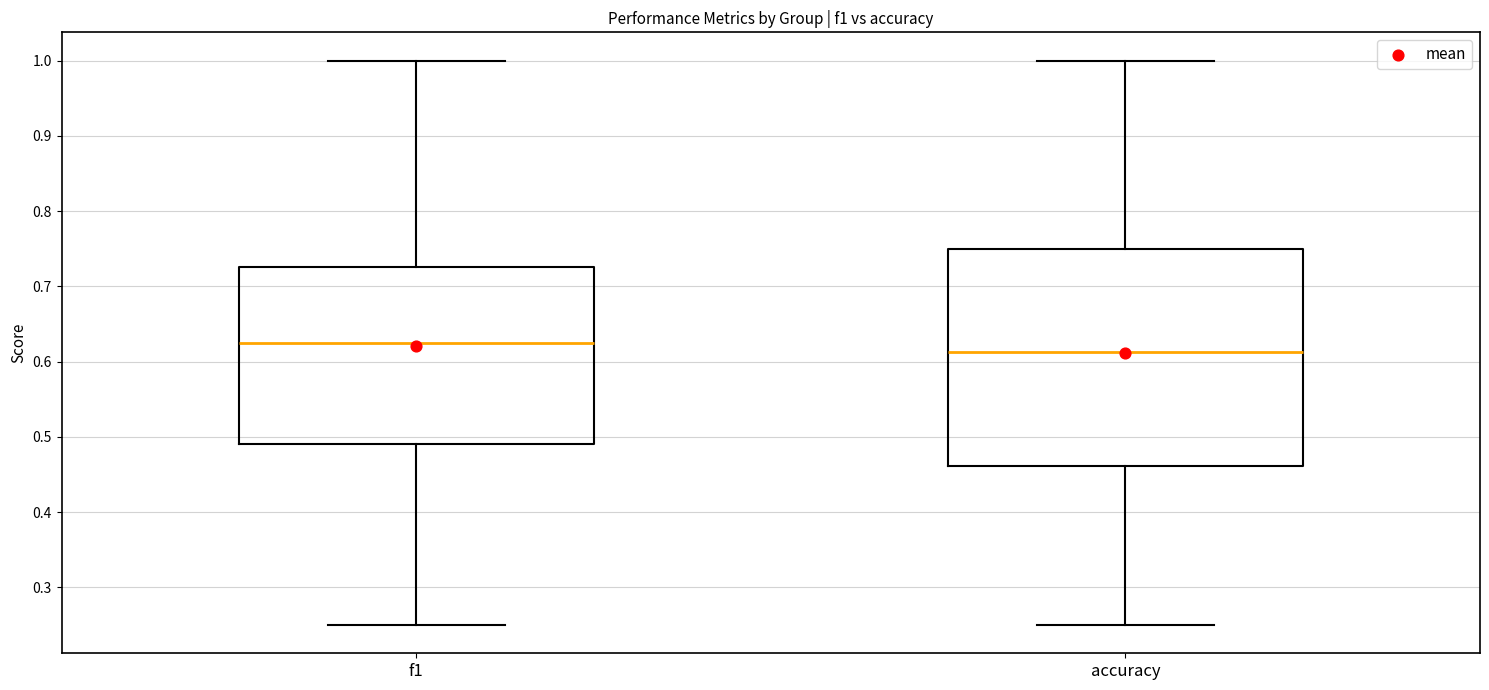

Reading left to right, read every box against the y-axis: the position of its median line, the range the box covers, and the ends of its whiskers. The values are not printed on the chart, so give them approximately, as read against the axis.

f1: median 0.63, box 0.49 to 0.73, whiskers 0.25 to 1.00
accuracy: median 0.61, box 0.46 to 0.75, whiskers 0.25 to 1.00